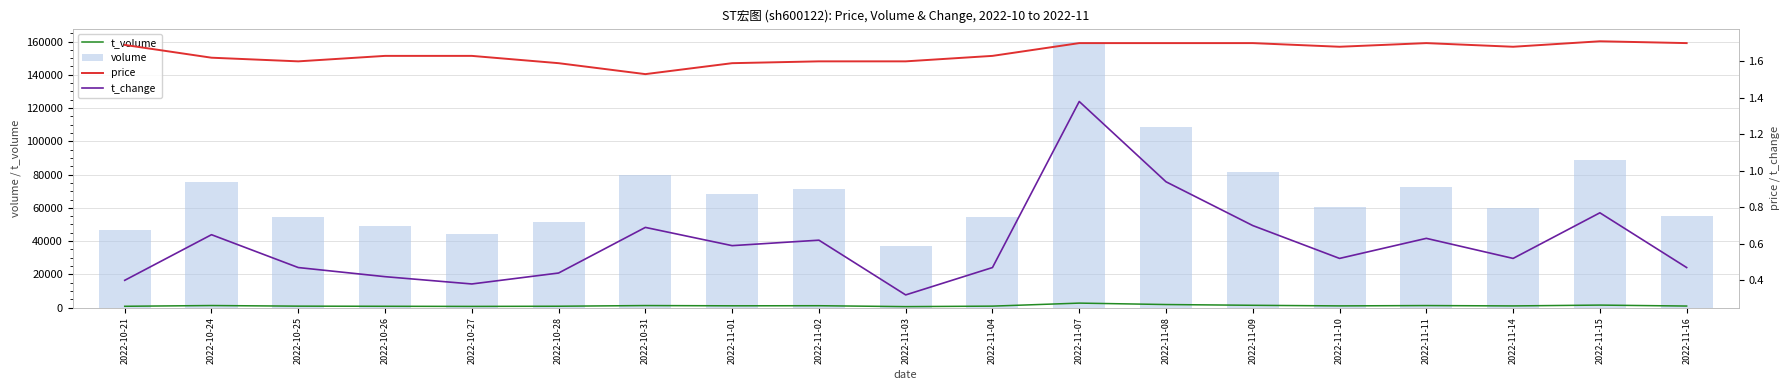

What position from the right is 2022-10-27?

15